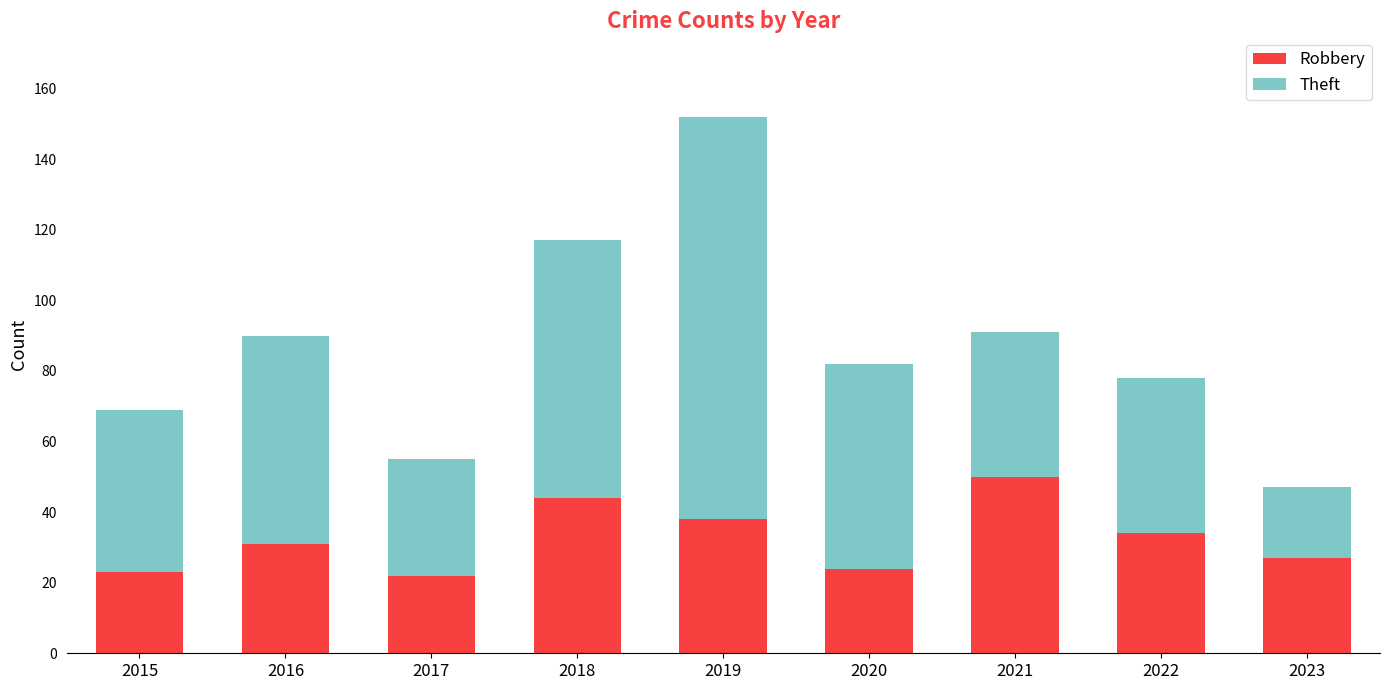

True or false: Robbery has a value of 40 at 2020.

False